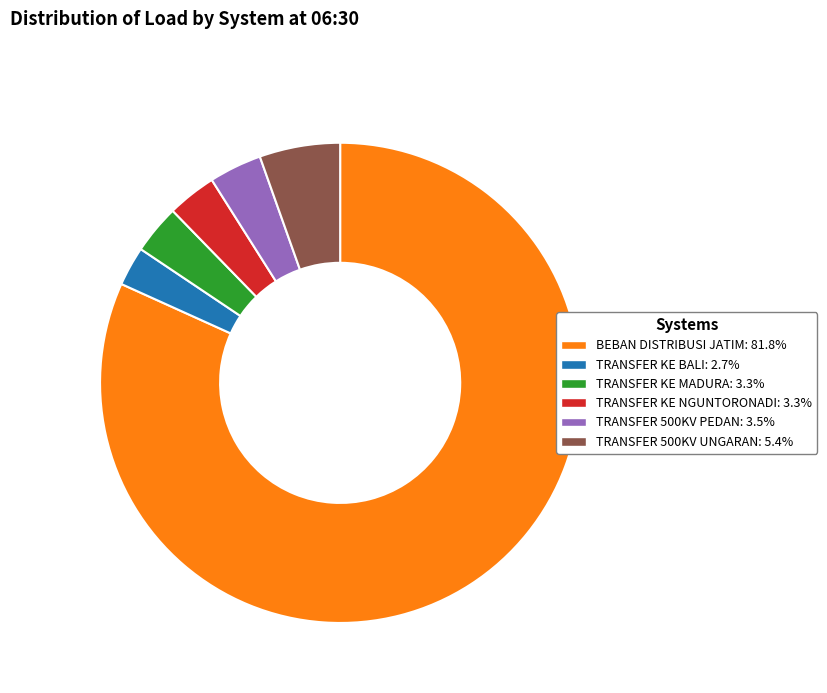

What is the majority slice?

BEBAN DISTRIBUSI JATIM